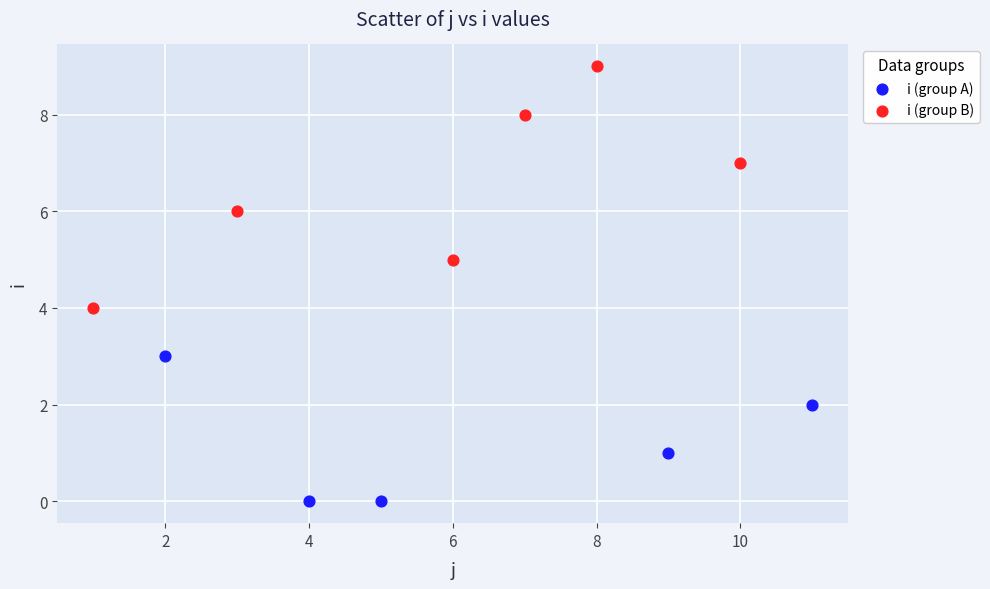

Which series reaches the maximum Y coordinate?

i (group B)